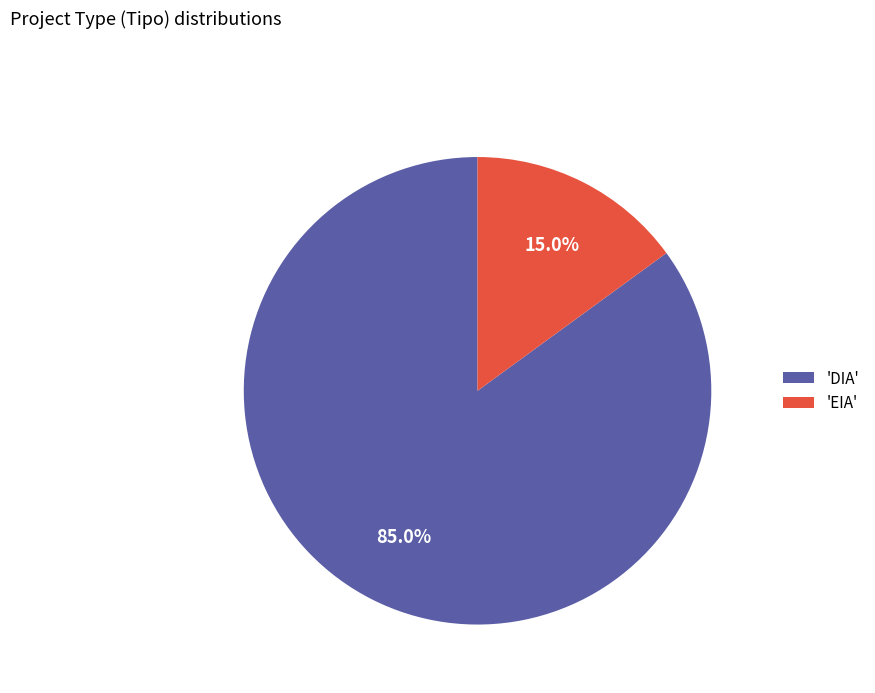

Rank the categories by value from highest to lowest.

'DIA', 'EIA'